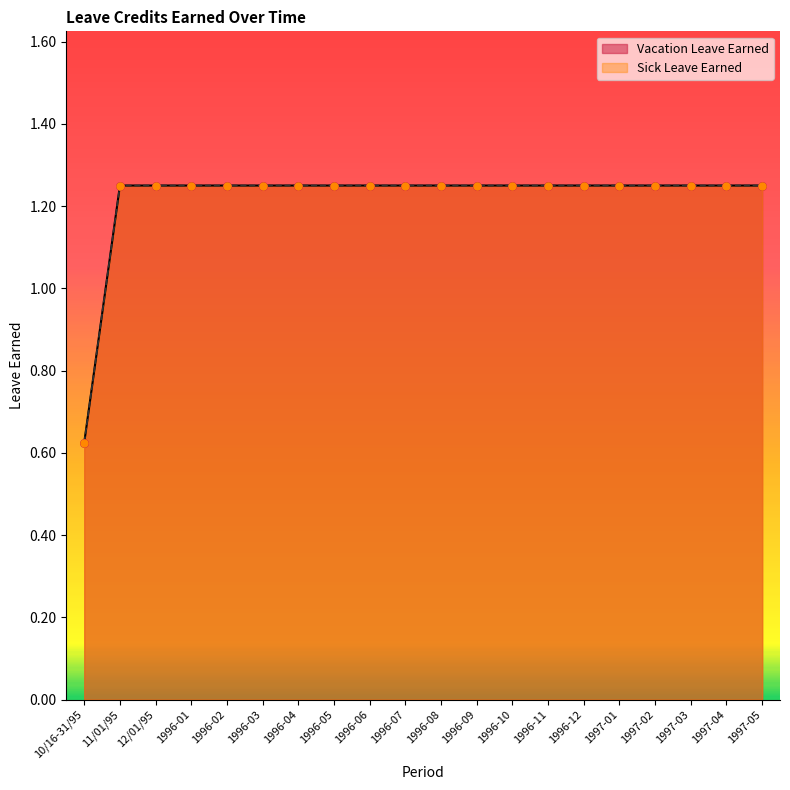

Which series contains the lowest Y value?

Vacation Leave Earned